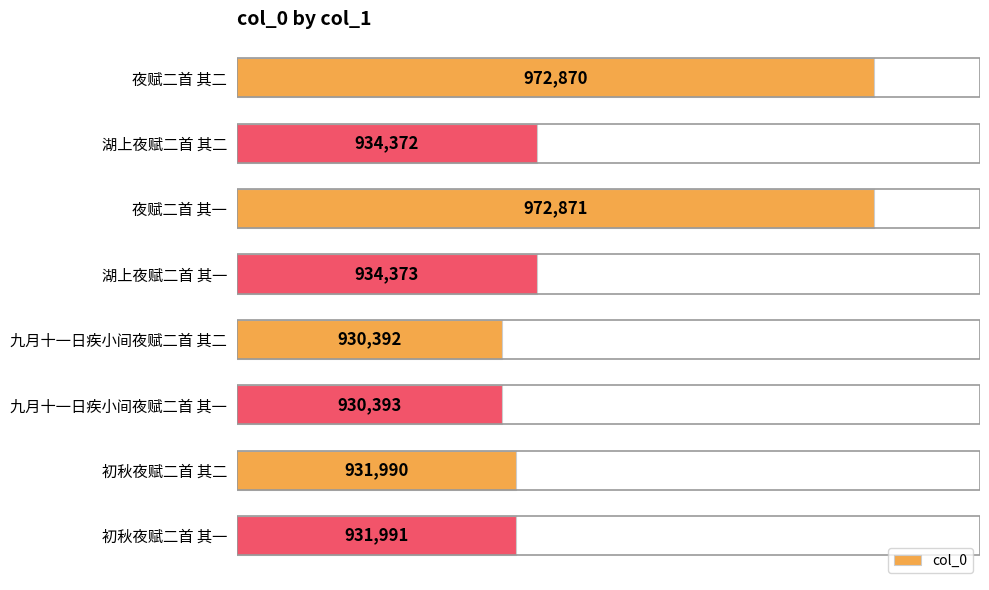

What is the change in value from 湖上夜赋二首 其二 to 湖上夜赋二首 其一?

+1